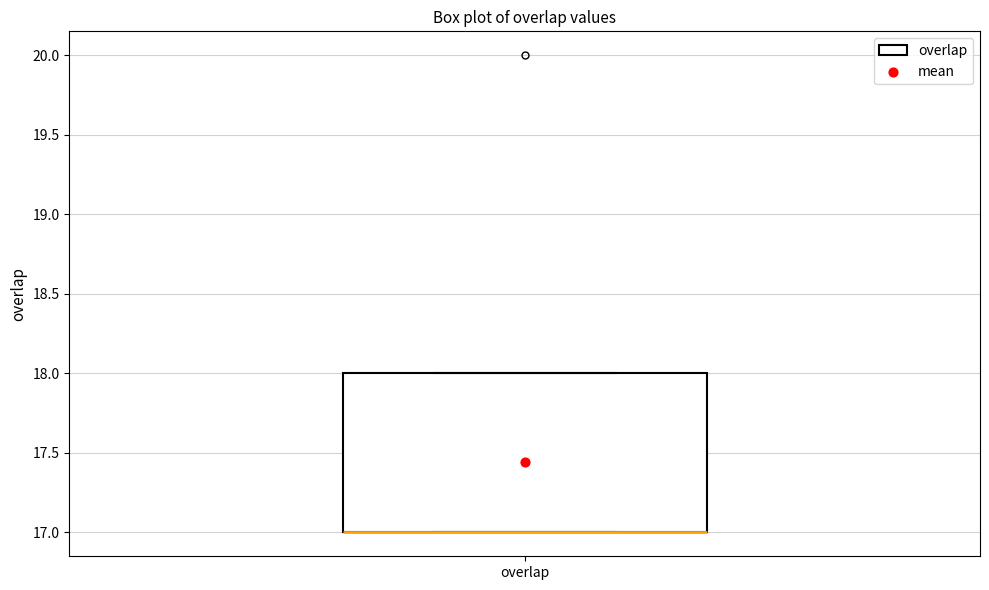

Read this box plot against the y-axis: the position of the median line, the range covered by the box, and the ends of both whiskers. The values are not printed on the chart, so give them approximately, as read against the axis.

median 17 (drawn on the box's lower edge), box 17 to 18, whiskers 17 to 18